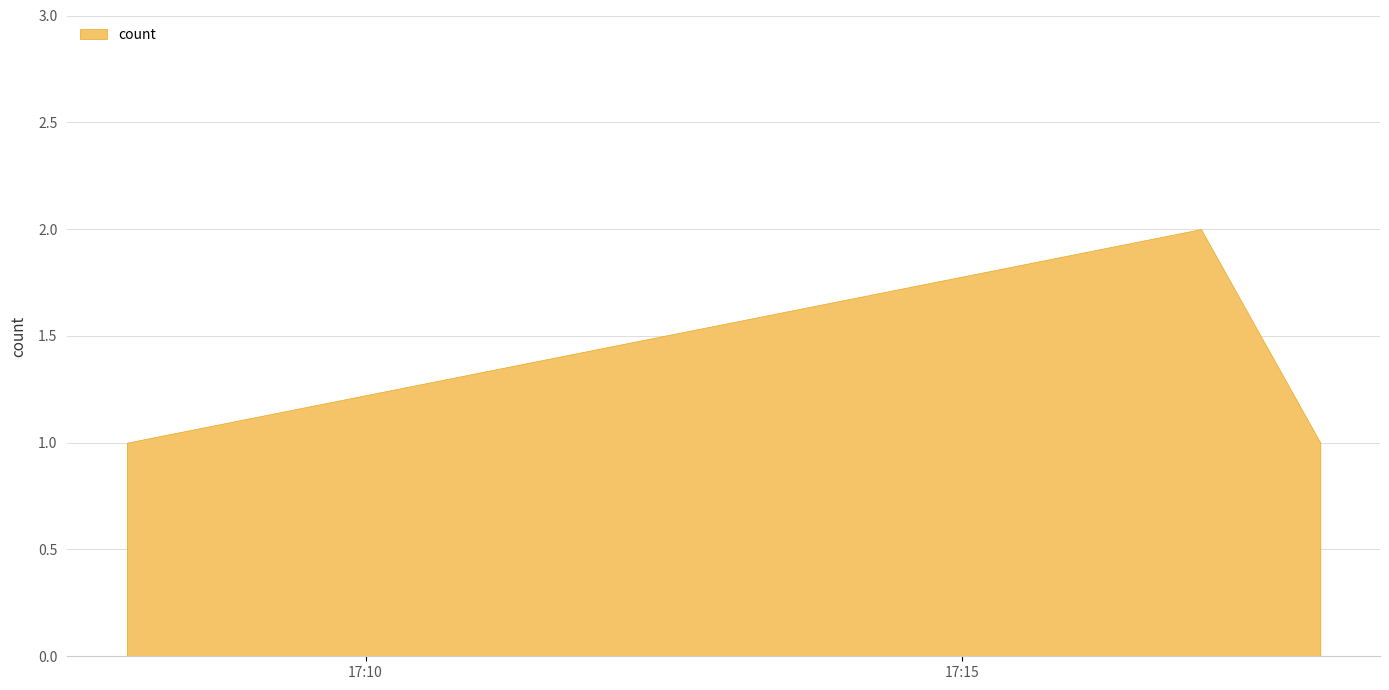

What is the value of the 3rd point from the left?

1